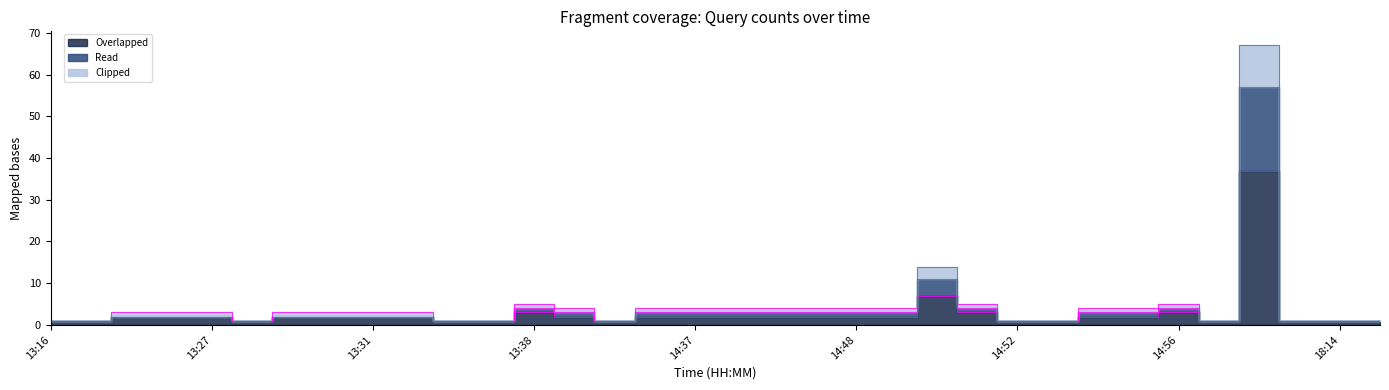

What are all the series names shown in the legend?

Overlapped, Read, Clipped